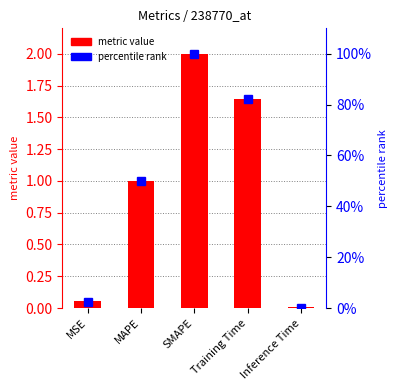

What is the difference between the maximum and second lowest values in the metric value series?

1.9